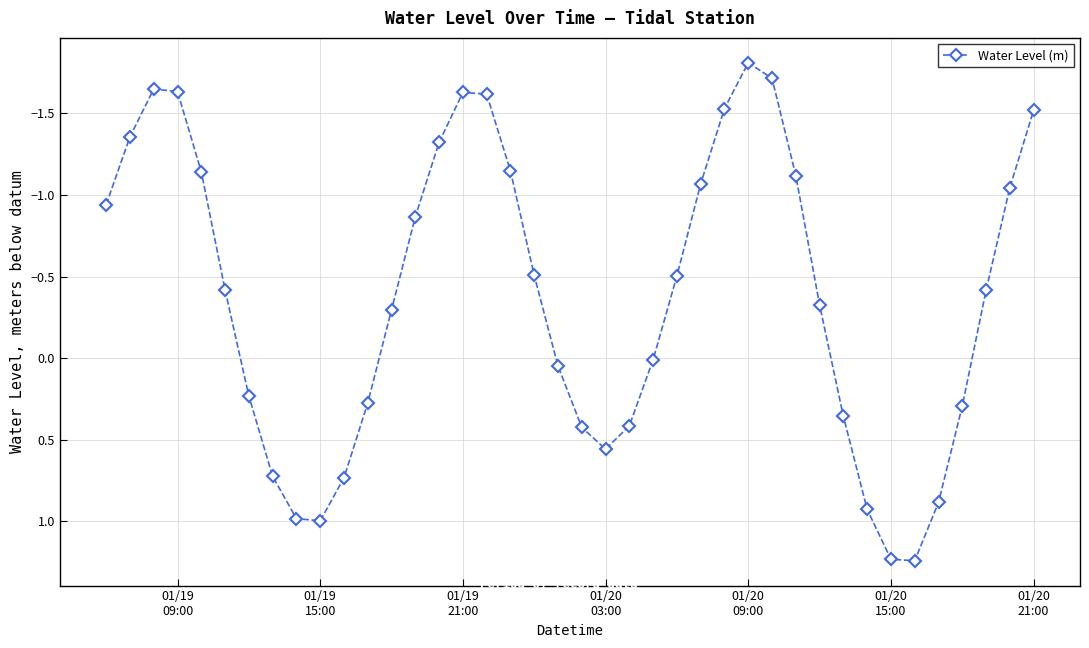

True or false: the data has more than 0 interior local peaks.

True